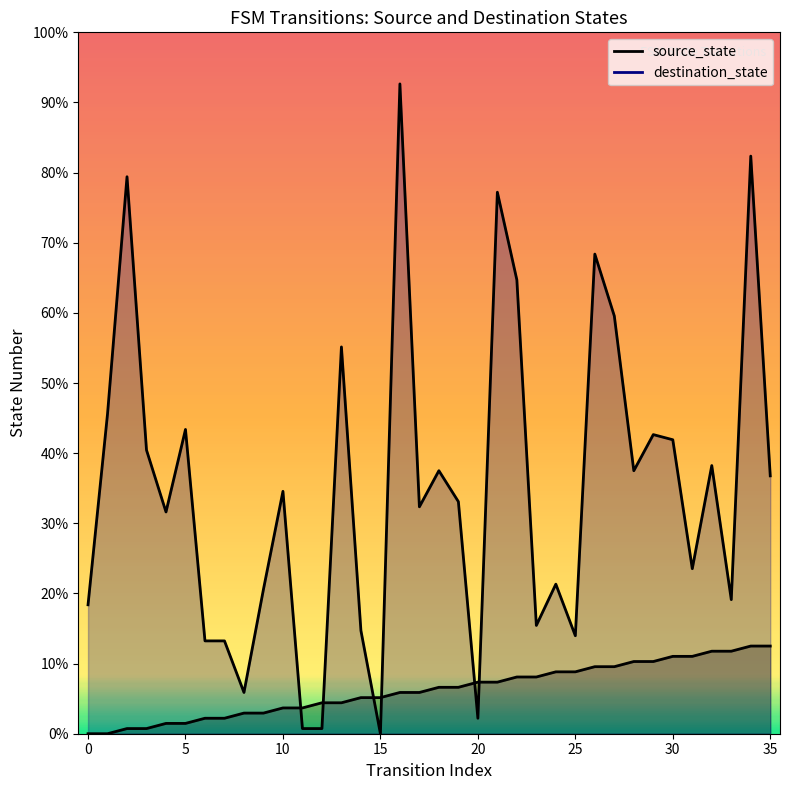

At which category does the chart reach its peak across all series?

16